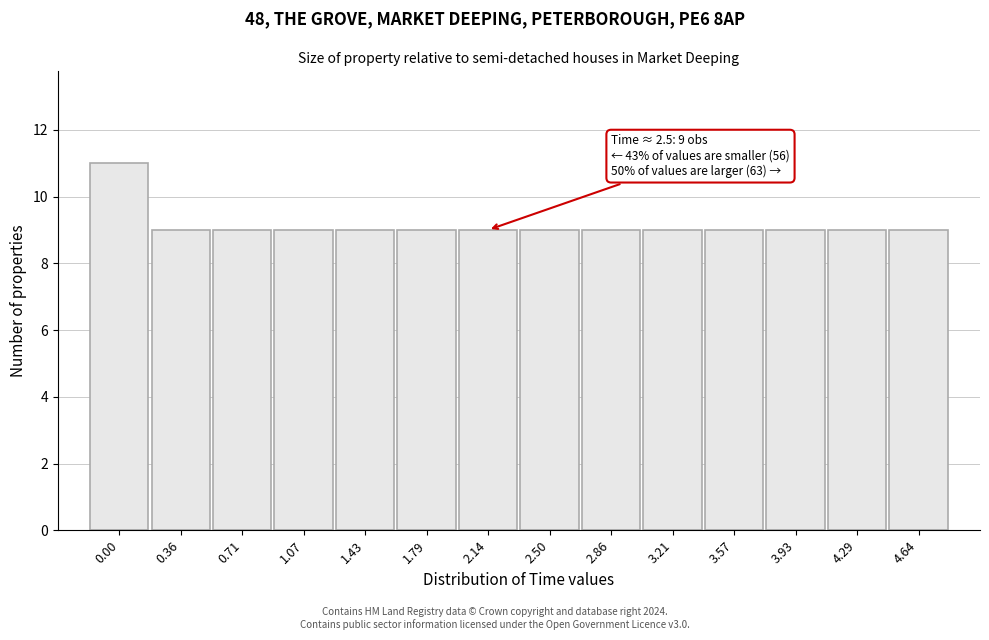

Reading right to left, transcribe all the data shown in this chart.

9	9	9	9	9	9	9	9	9	9	9	9	9	11